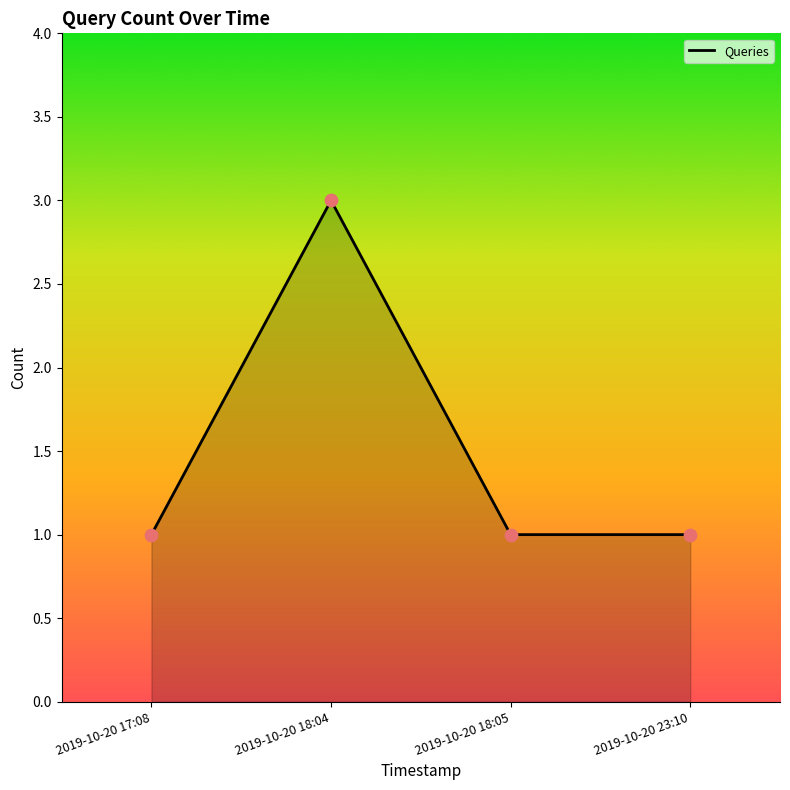

Which has a higher value, 2019-10-20 17:08 or 2019-10-20 18:04?

2019-10-20 18:04